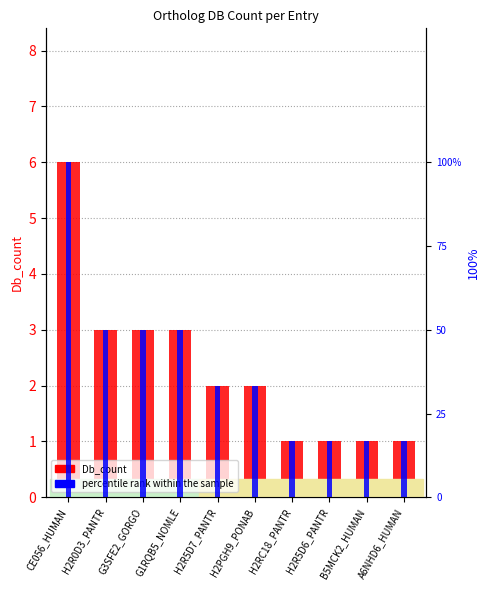

What is the label of the 5th bar from the left?

H2R5D7_PANTR